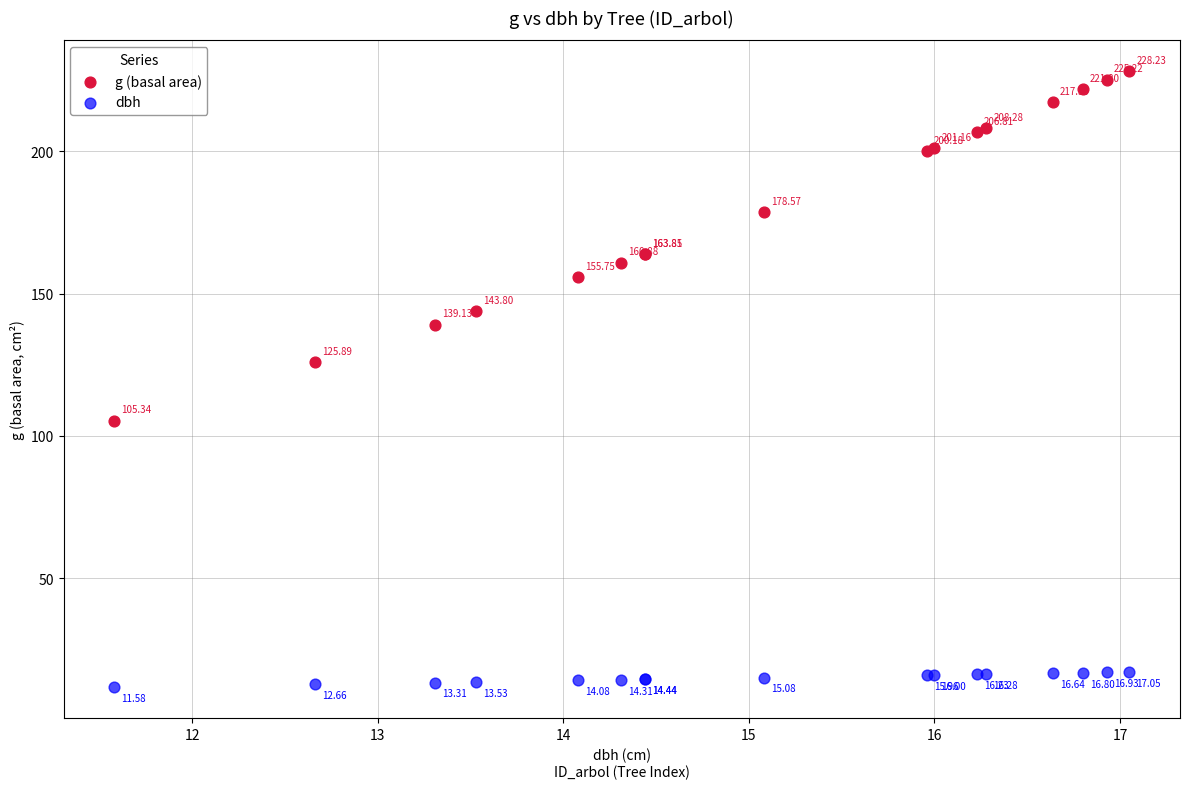

What is the X range (max minus min) for the scatter plot?

5.5